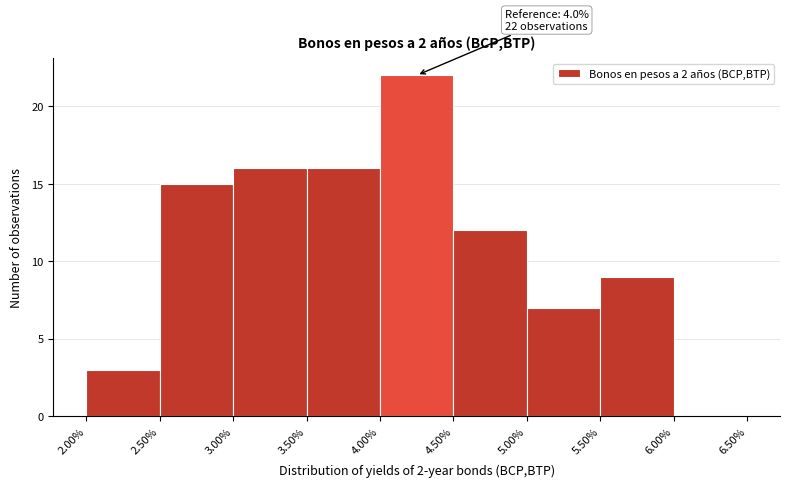

Which range on the x-axis has the tallest bar?

4.00% to 4.50%